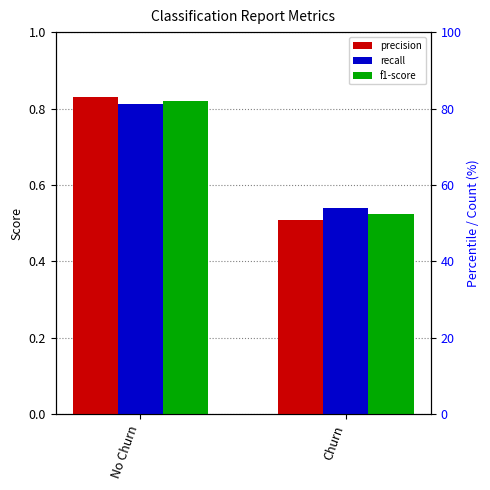

What is the total value across all series at Churn?

1.6